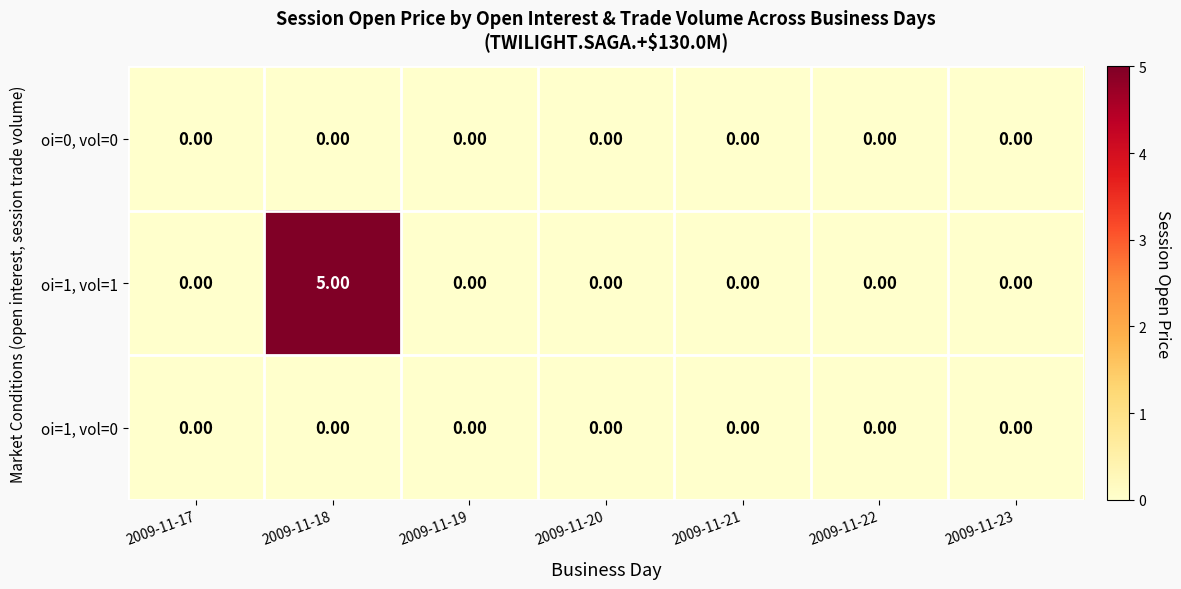

What is the spread (max minus min) of values at 2009-11-18?

5